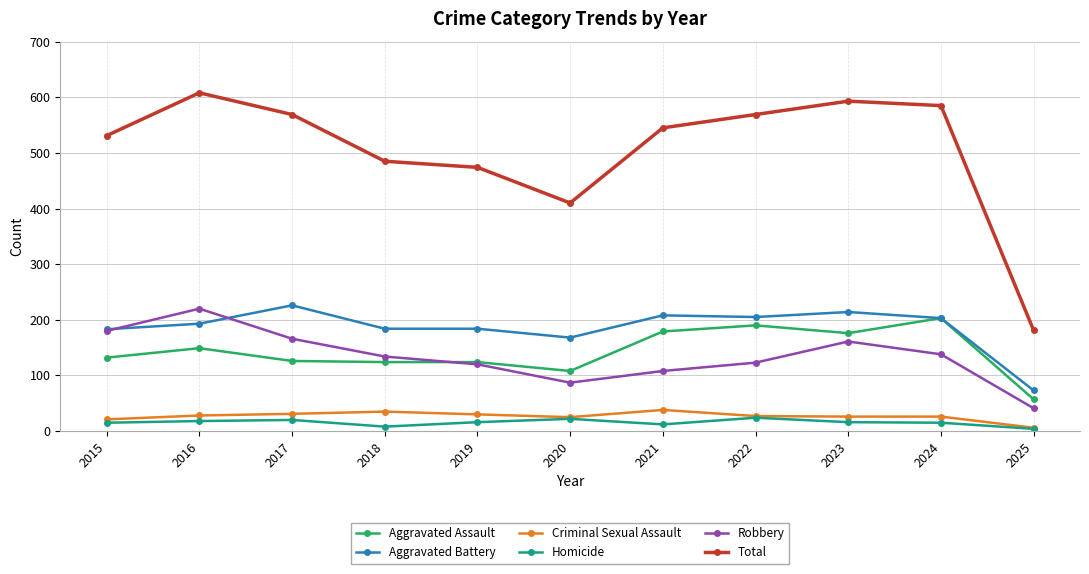

What is the value of the Aggravated Battery point at the 7th from the left?

208